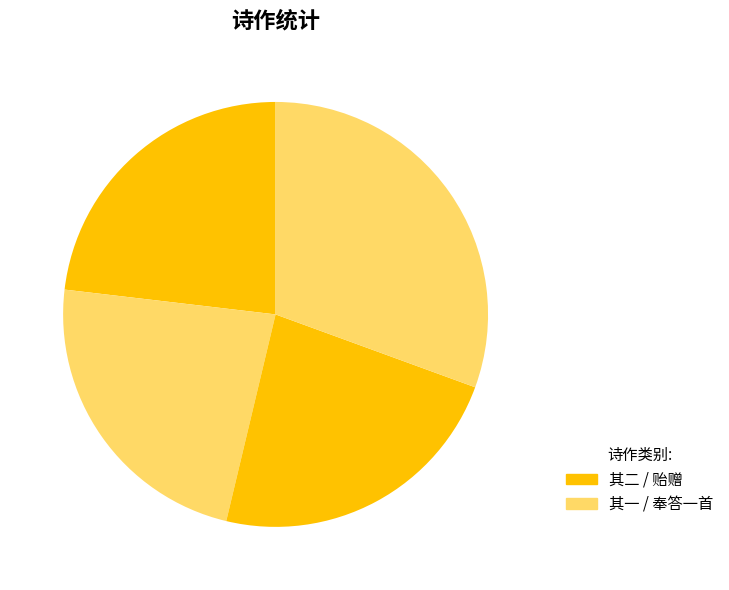

How many segments does this pie chart have?

4